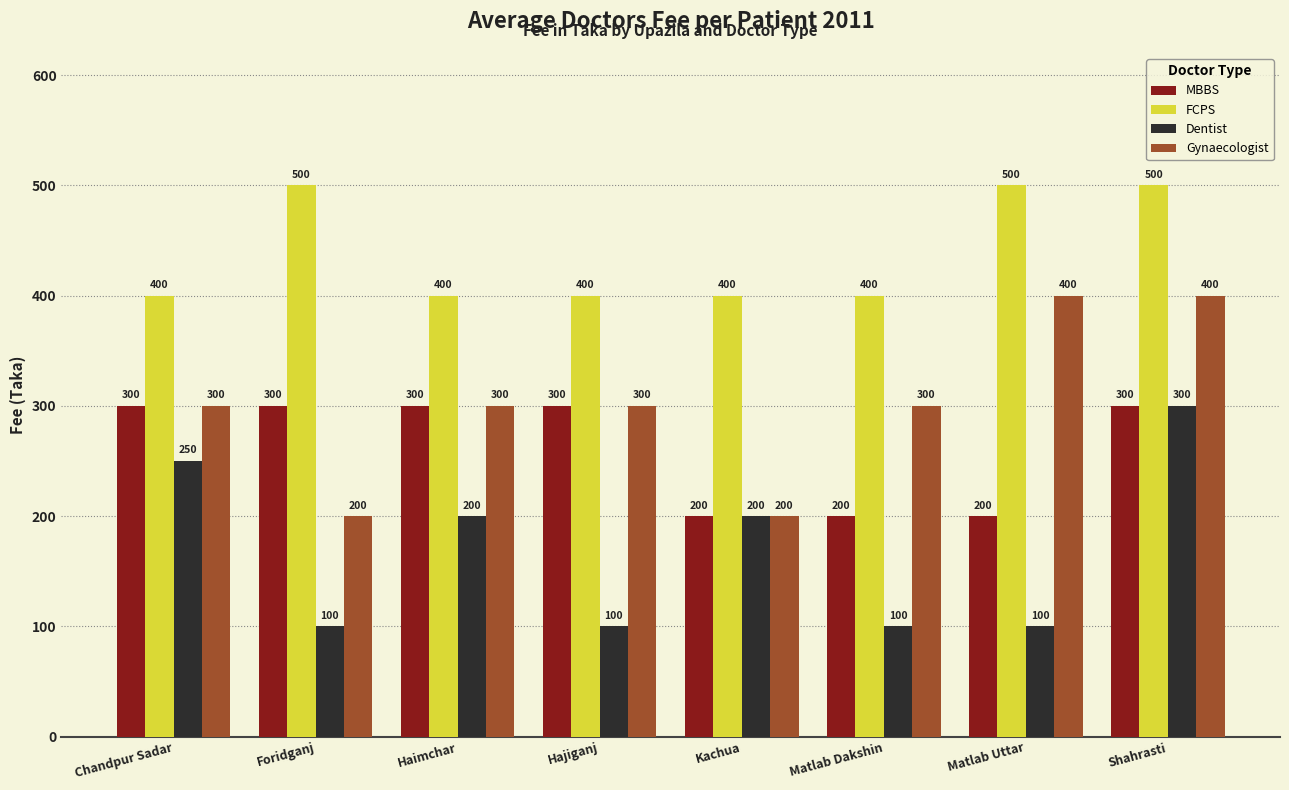

How many data points does each series have?

8